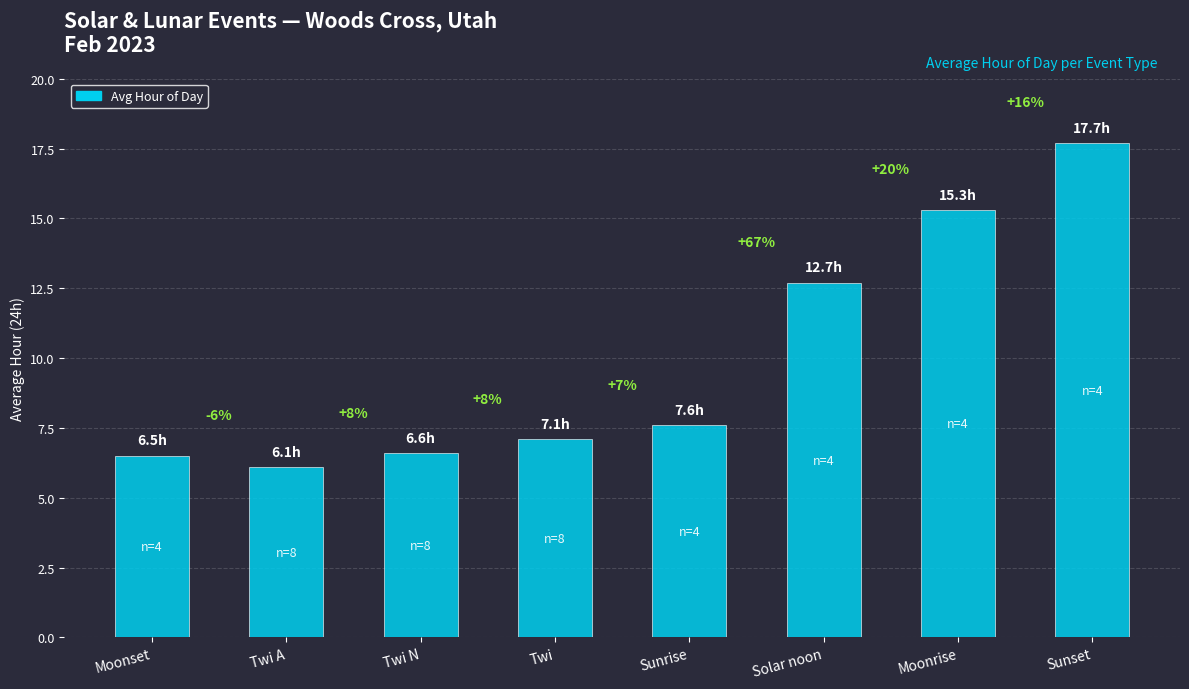

What is the sum of all values?

79.6